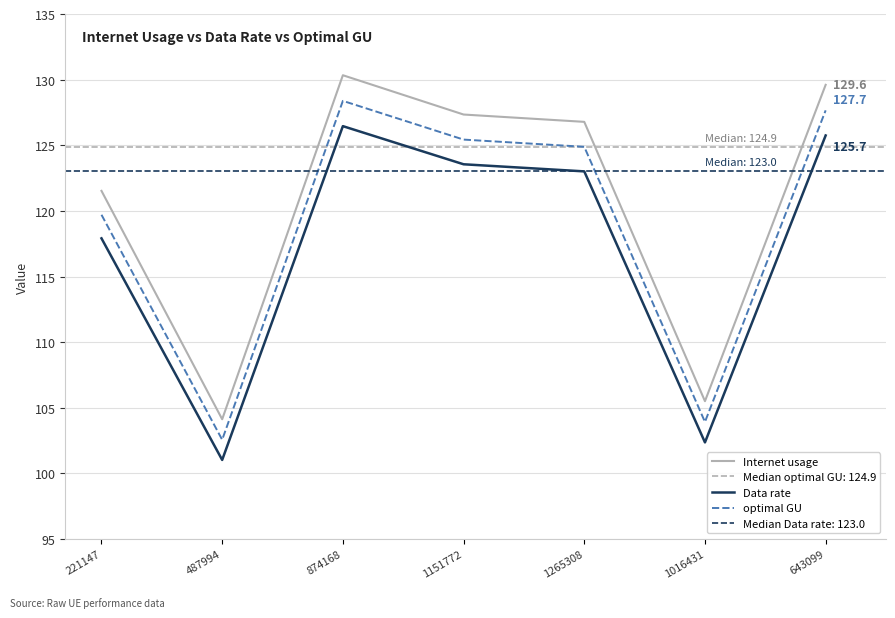

How many interior local valleys does the Internet usage series have?

2